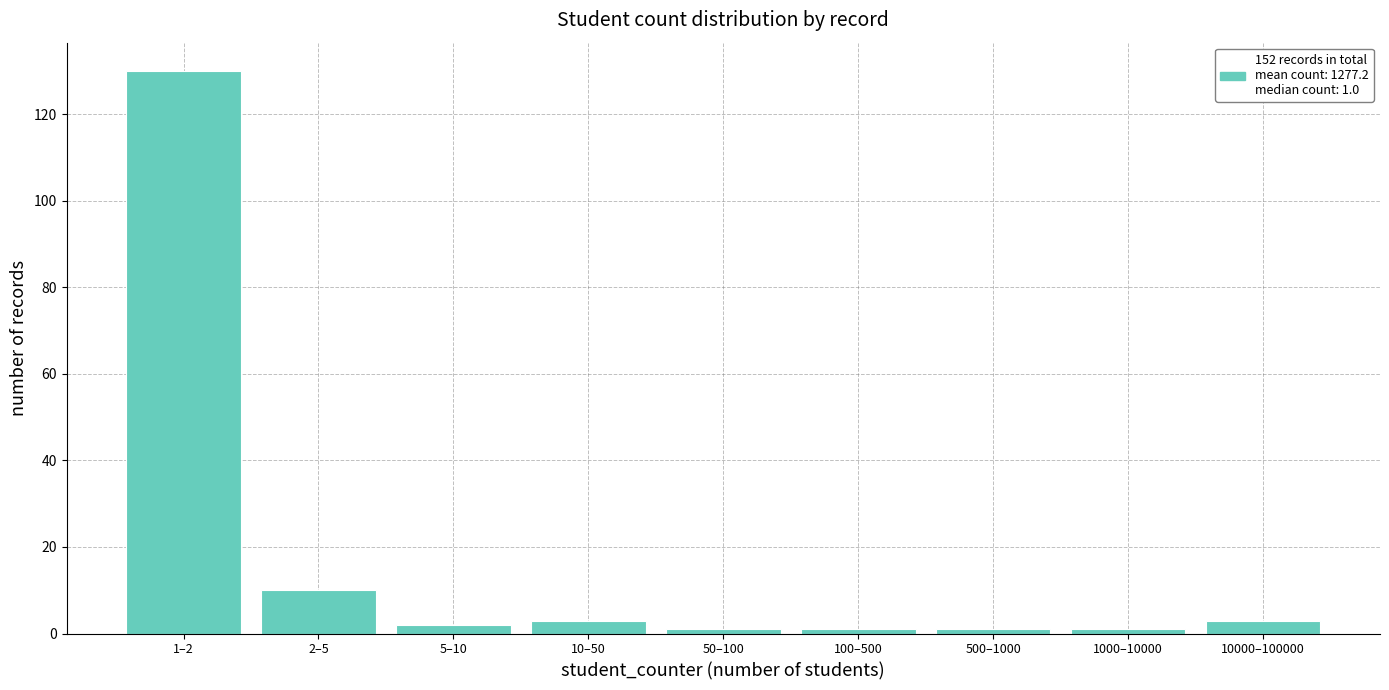

Reading right to left, transcribe all the data shown in this chart.

3	1	1	1	1	3	2	10	130